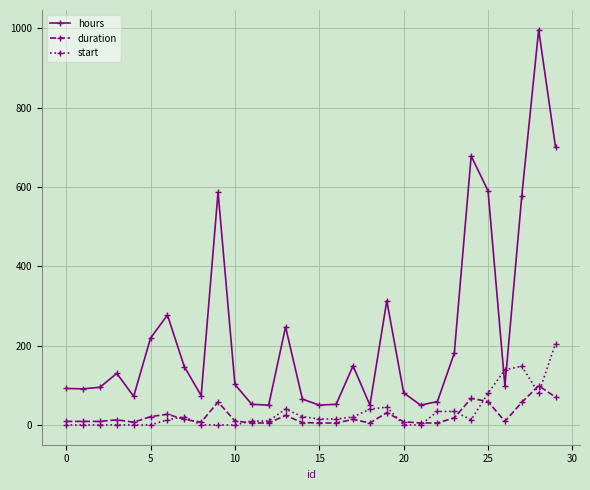

Is this an area chart (filled region under the line)?

No